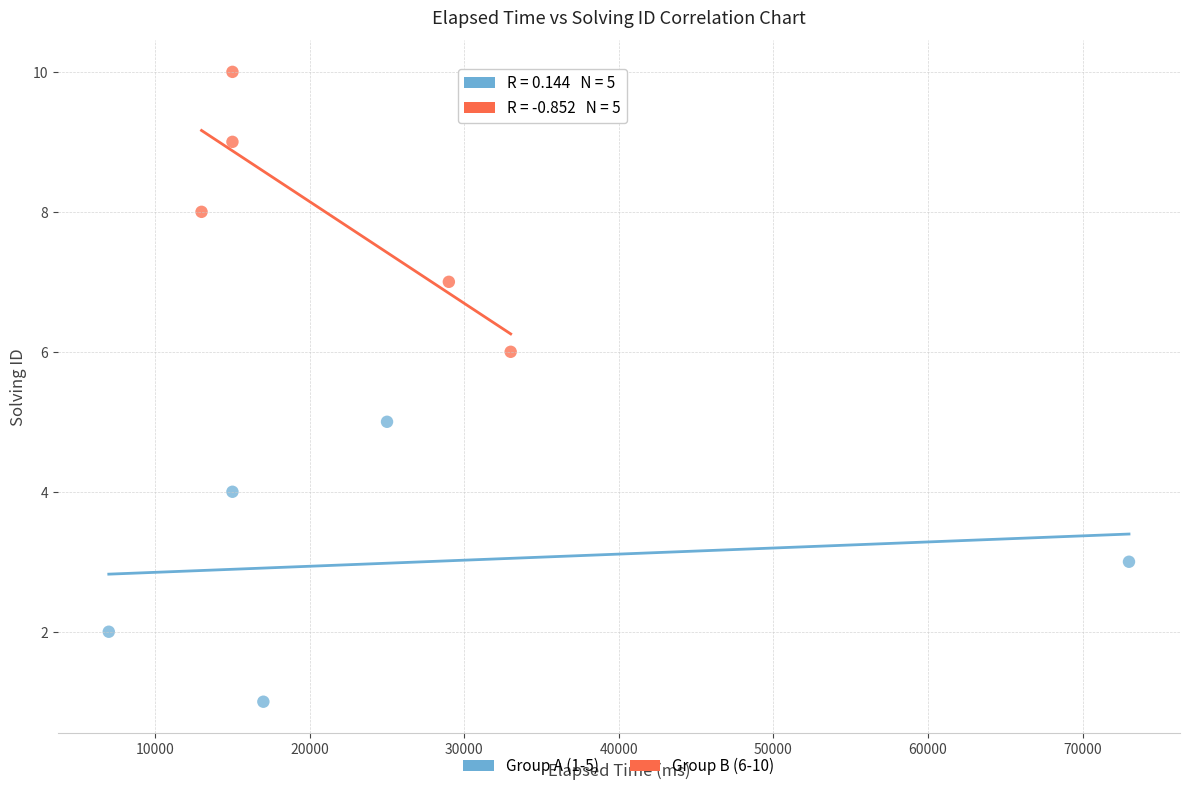

Which series contains the lowest Y value?

Group A (1-5)